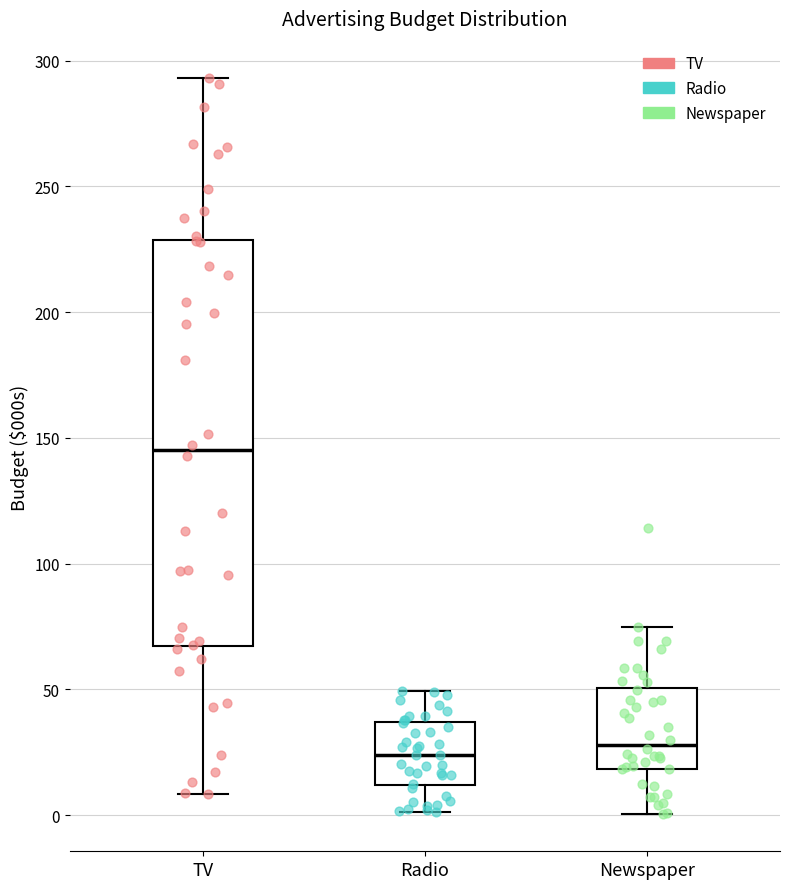

Reading left to right, read every box against the y-axis: the position of its median line, the range the box covers, and the ends of its whiskers. The values are not printed on the chart, so give them approximately, as read against the axis.

TV: median 145, box 65 to 230, whiskers 10 to 295
Radio: median 25, box 10 to 35, whiskers 0 to 50
Newspaper: median 30, box 20 to 50, whiskers 0 to 75